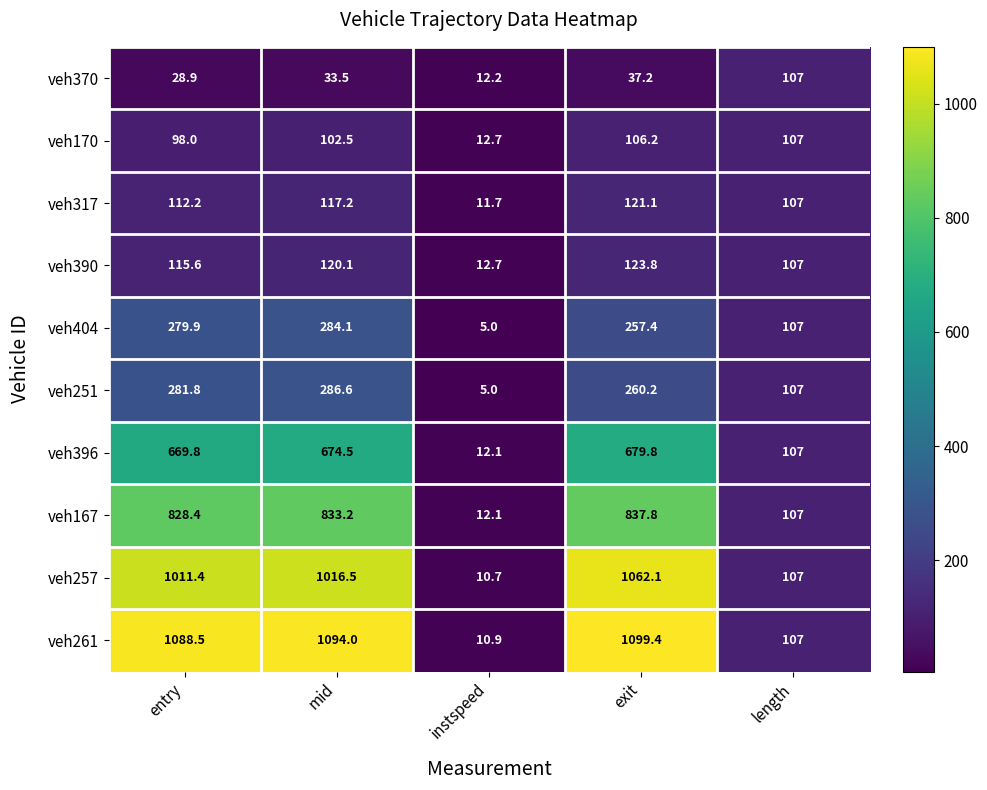

Between entry and mid, which series saw the biggest shift?

veh261